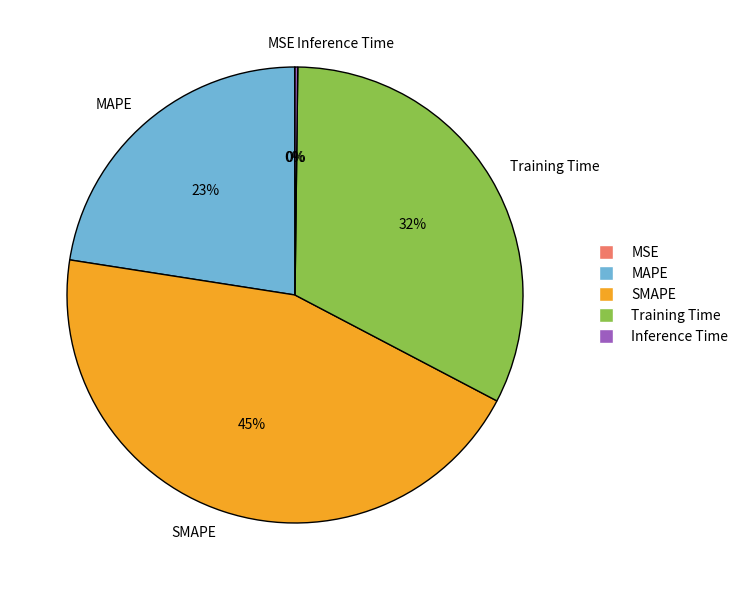

Which slice is the largest?

SMAPE